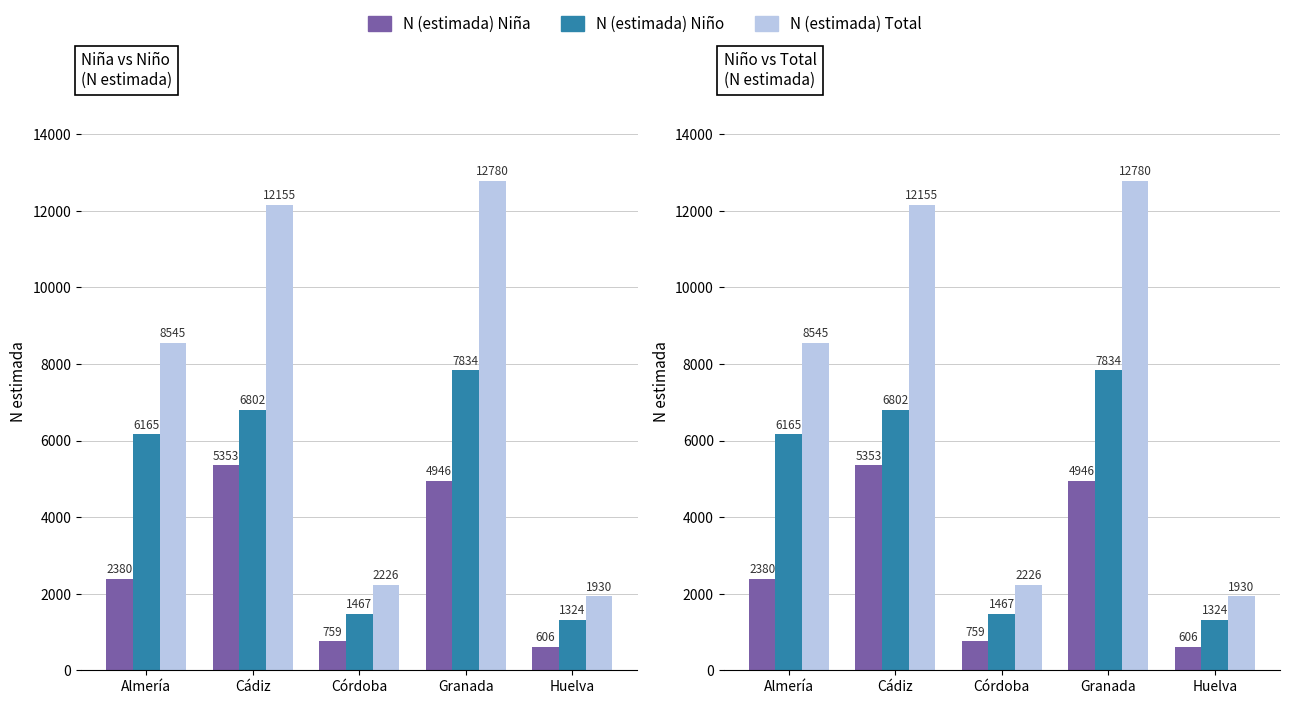

Rank the series at Cádiz from highest to lowest value.

N (estimada) Total, N (estimada) Niño, N (estimada) Niña